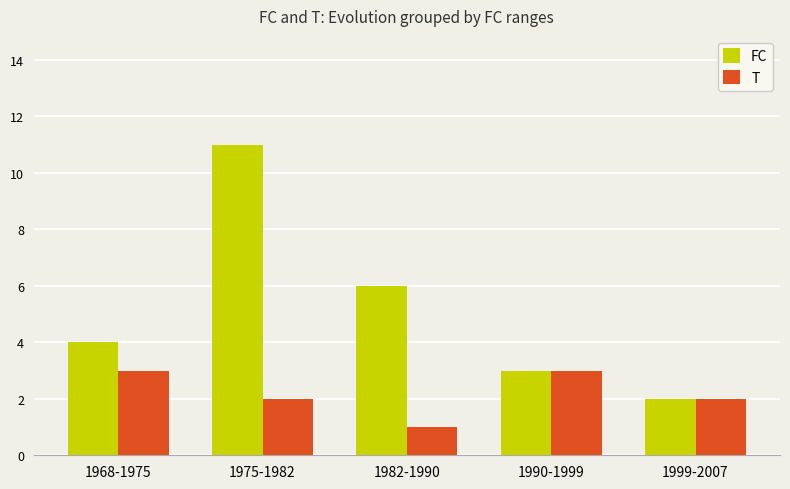

How many data points does each series have?

5